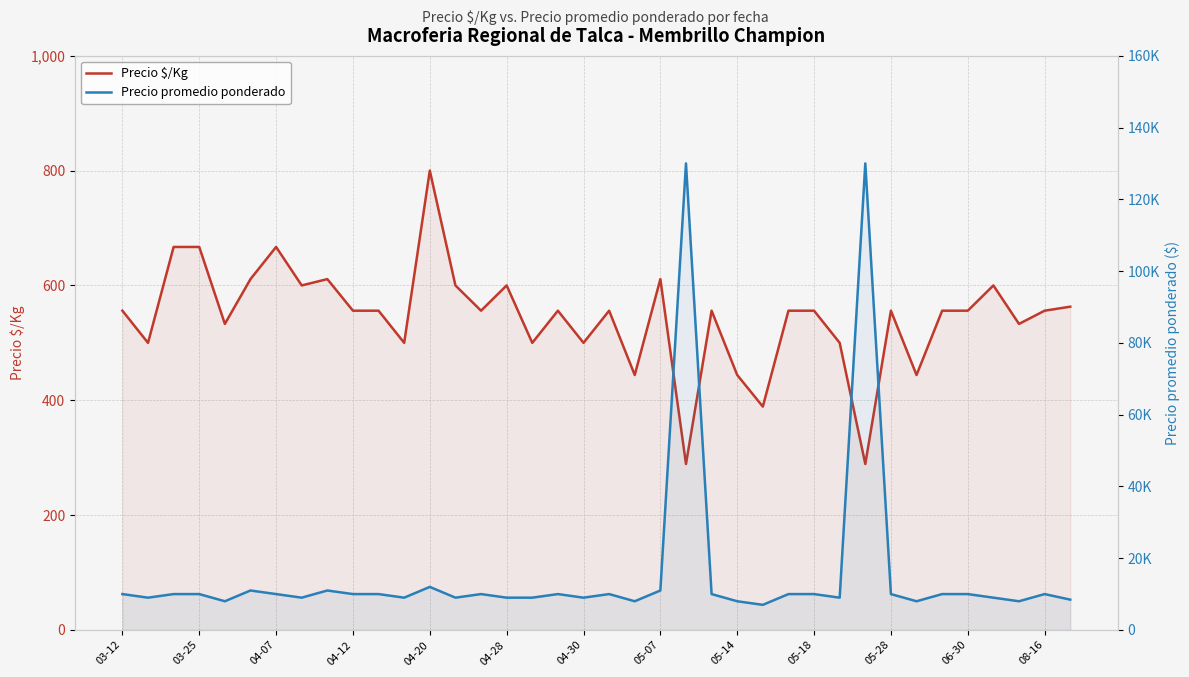

Rank the series by their maximum value, from highest to lowest.

Precio promedio ponderado, Precio $/Kg